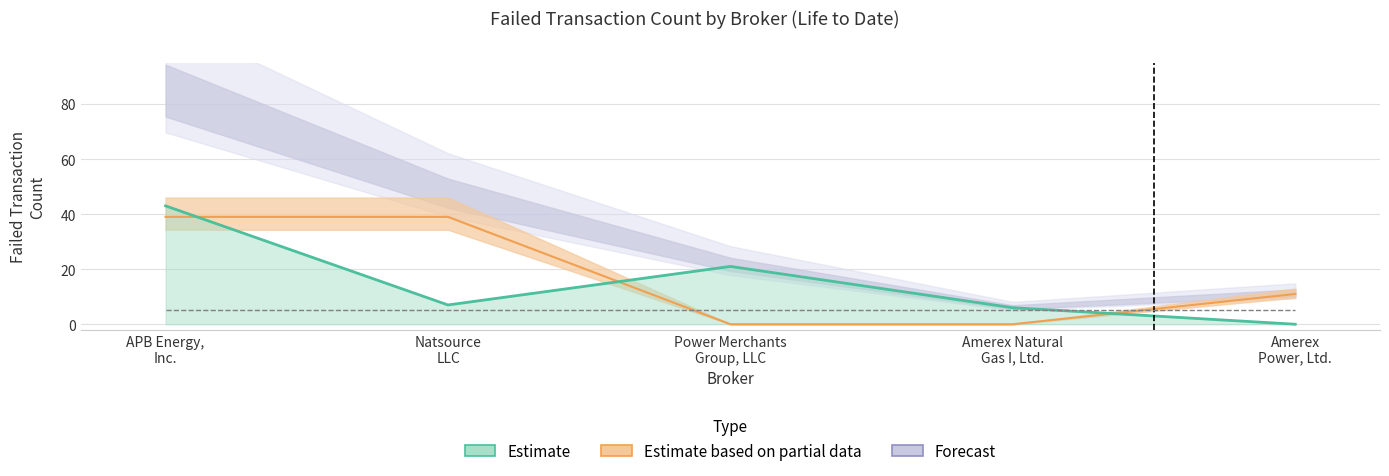

What is the approximate value at Power Merchants
Group, LLC, to the nearest 10?

20